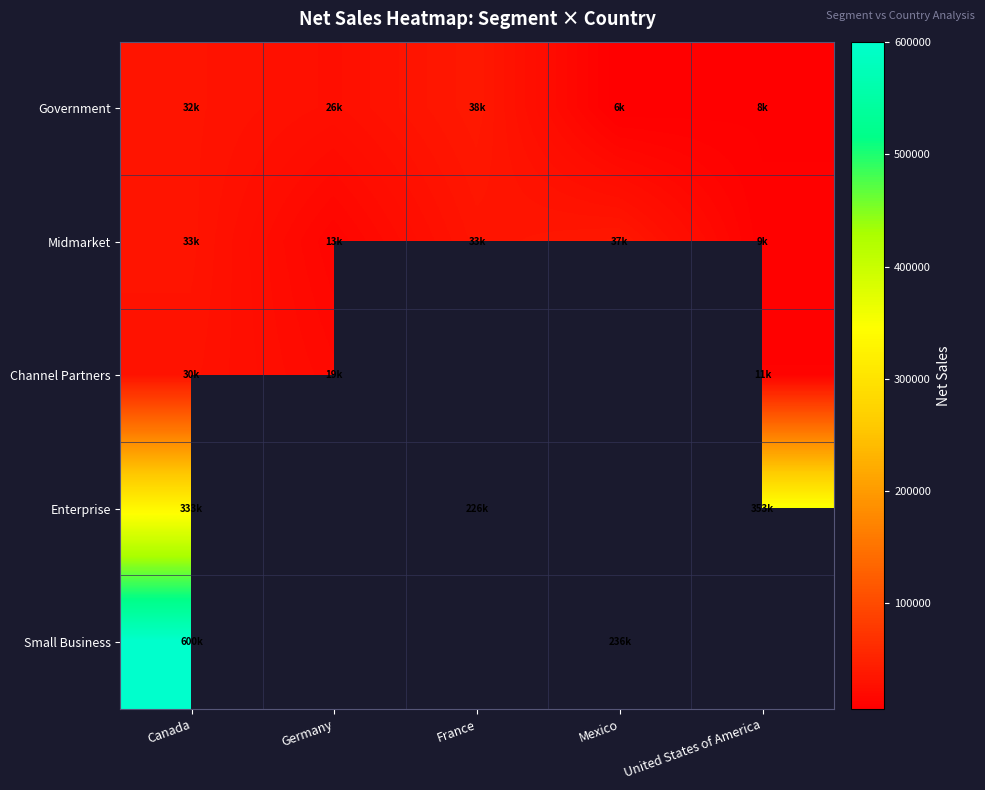

At which label is Small Business closest to 418350?

Canada